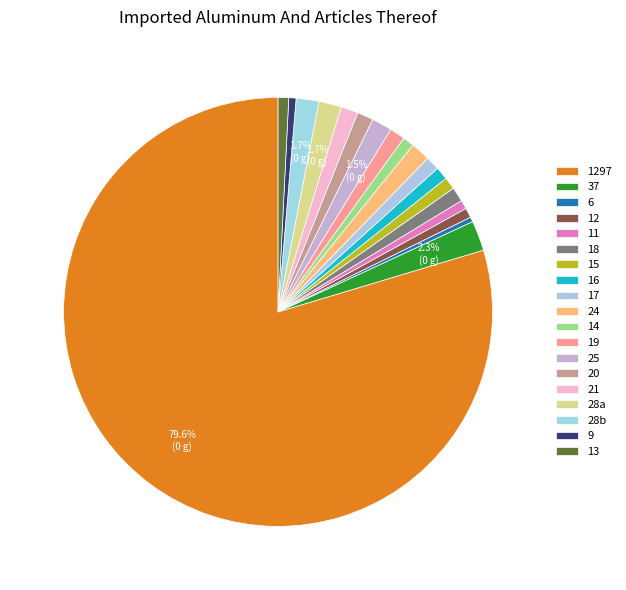

Count the number of slices in the pie.

19